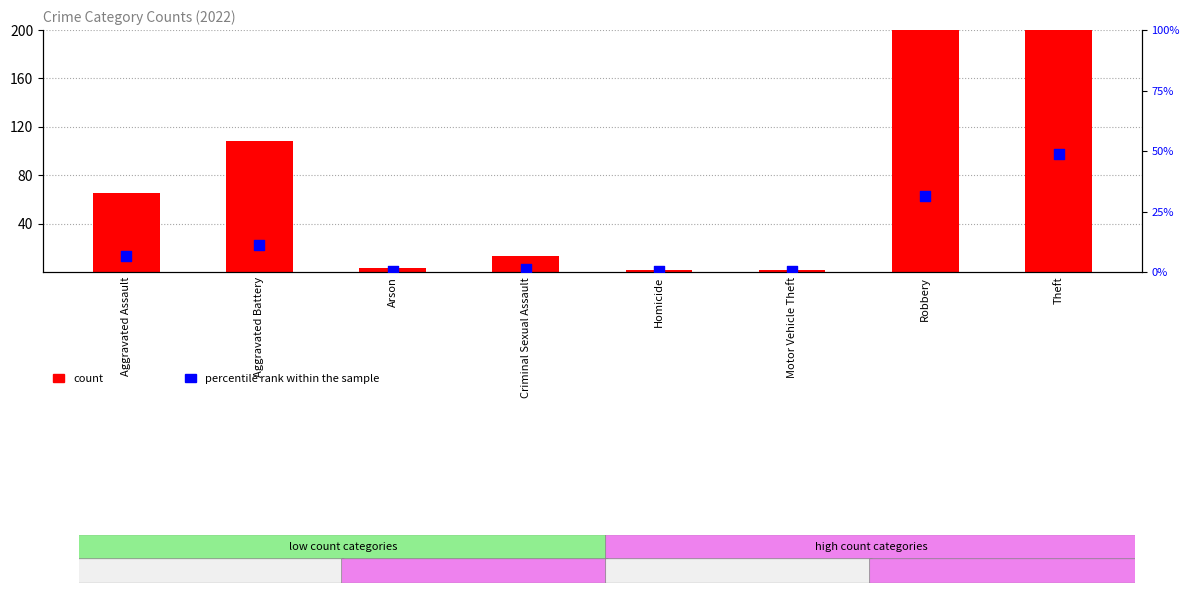

What are all the series names shown in the legend?

count, percentile rank within the sample